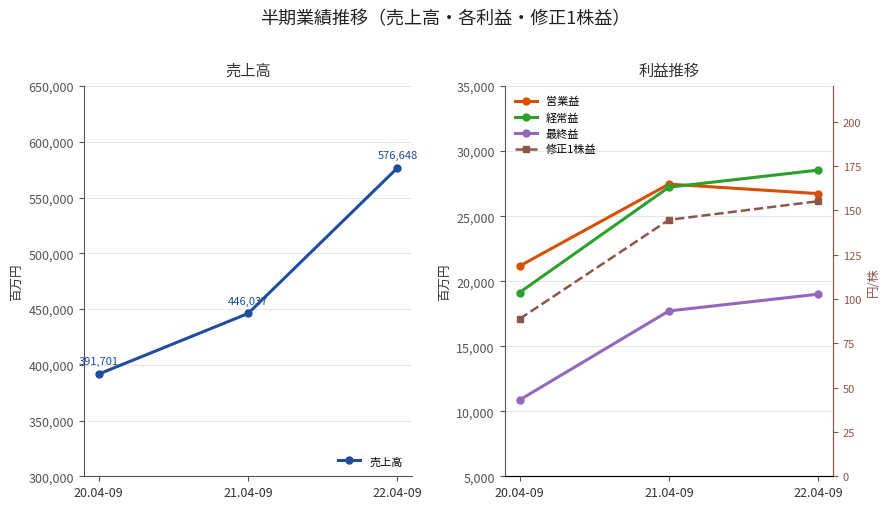

True or false: 売上高 has a value of 446037.0 at 21.04-09.

True